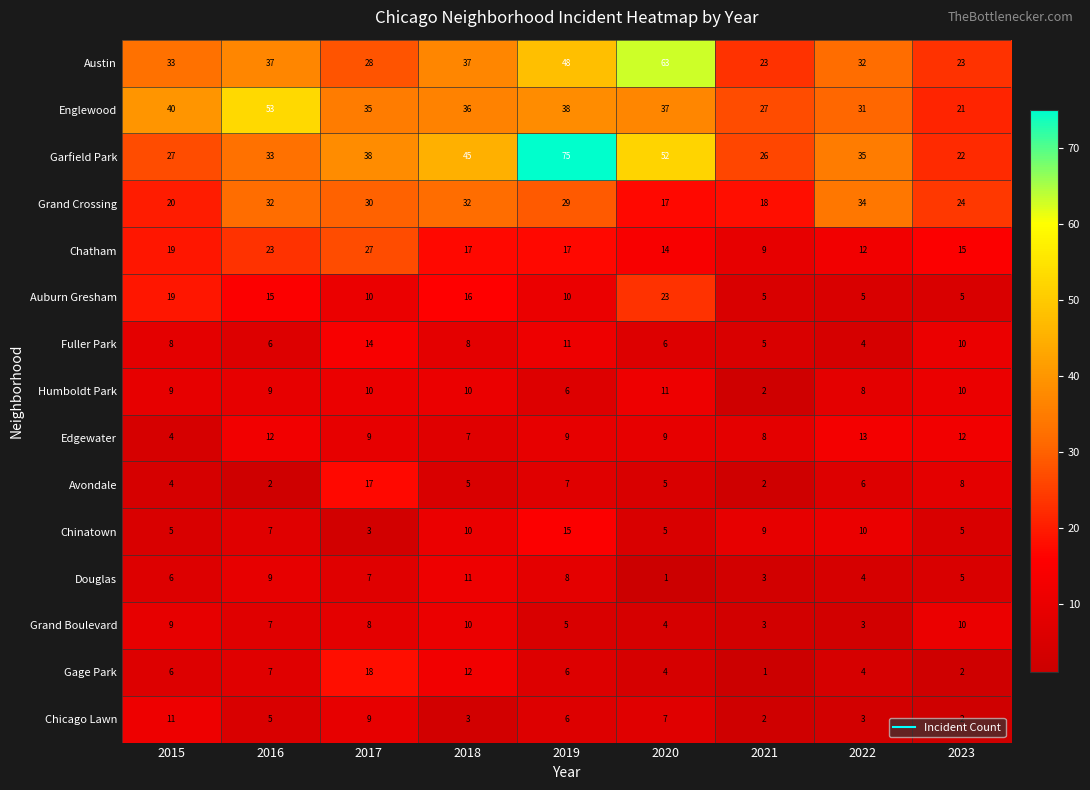

The value of Chatham at 2023 is 9. True or false?

False